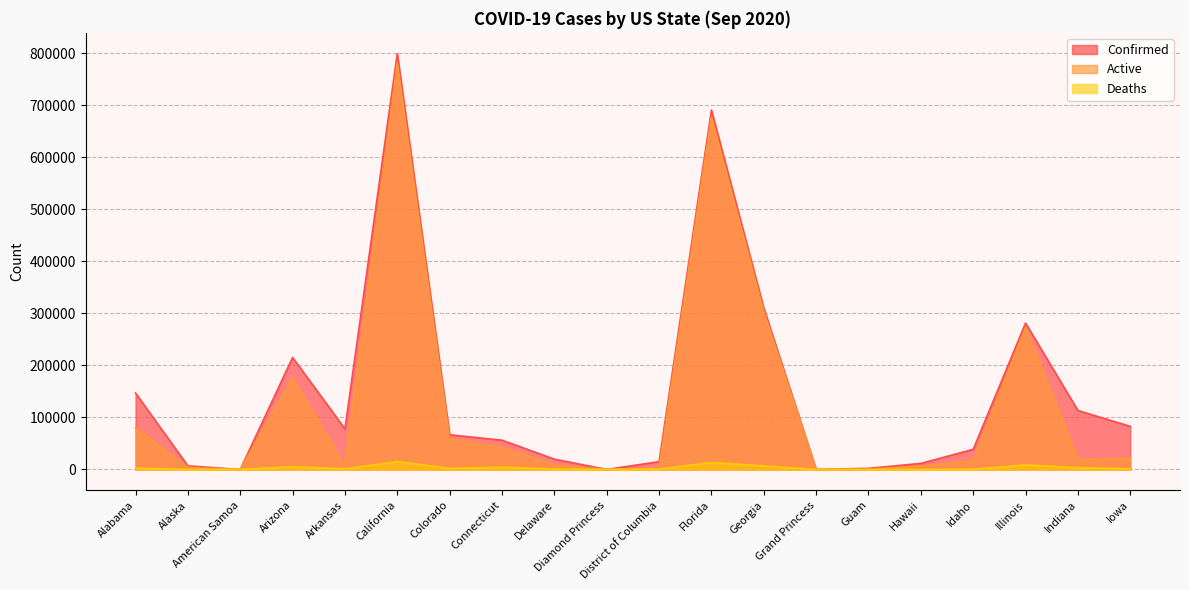

List the series in order of their overall mean, lowest first.

Deaths, Active, Confirmed